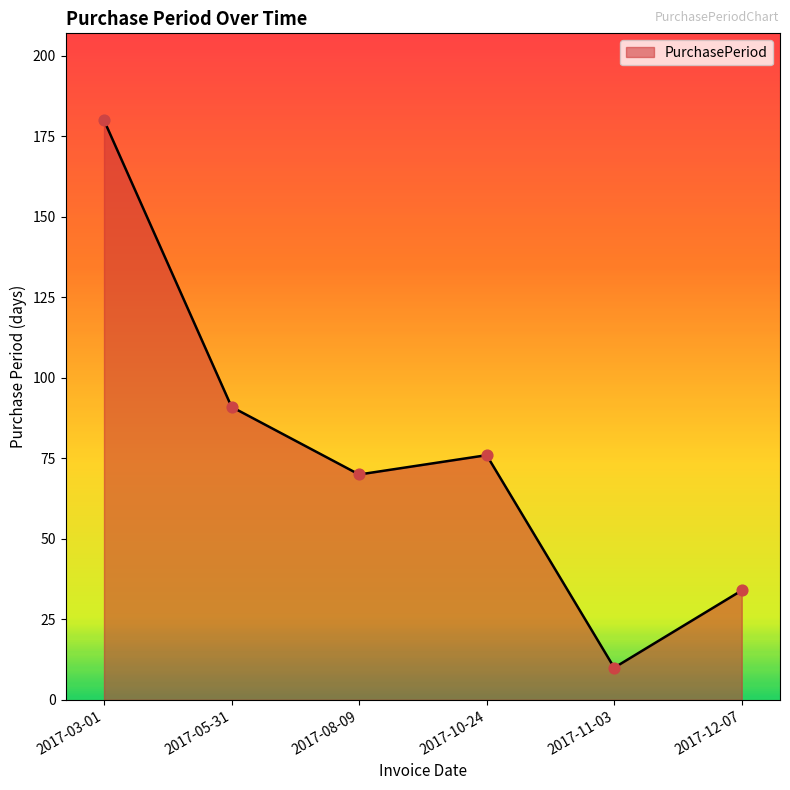

What is the ratio of the value at 2017-03-01 to the value at 2017-11-03?

18.0